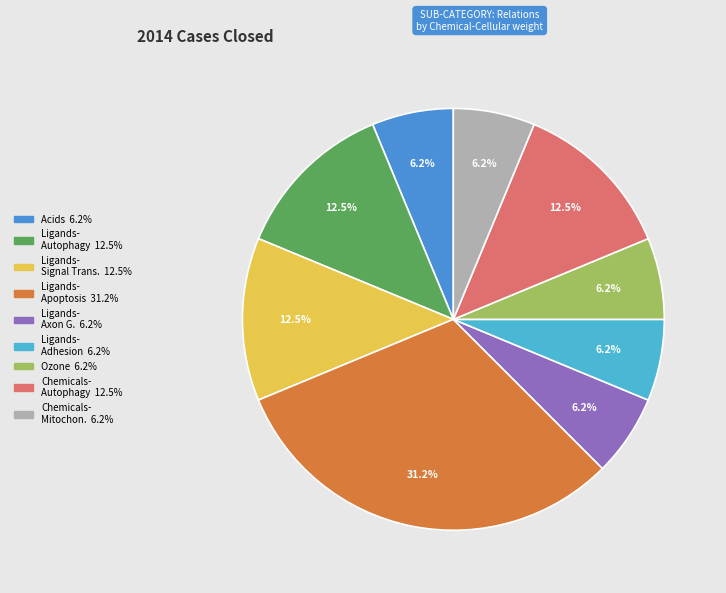

Is there a majority slice in this chart?

No